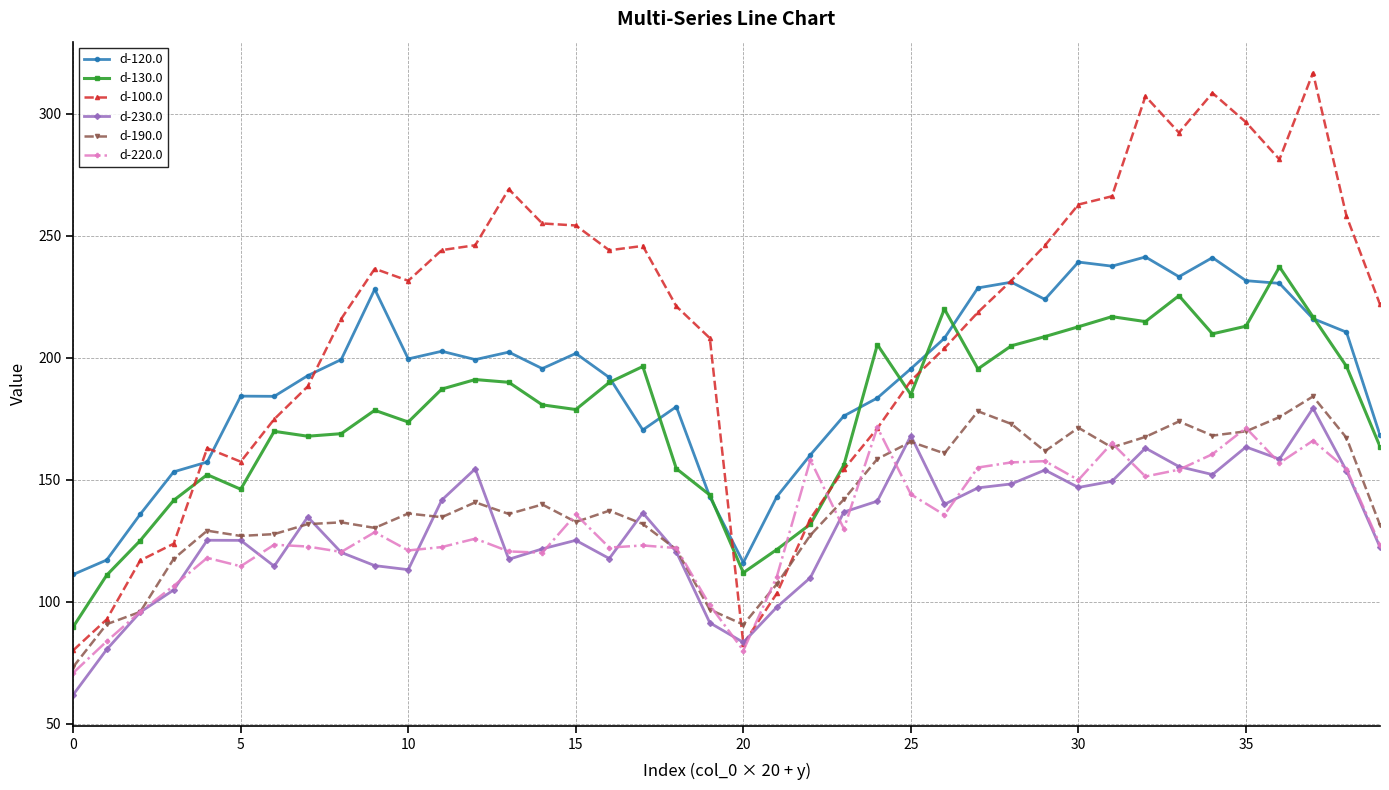

Which series has the largest range (max minus min)?

d-100.0